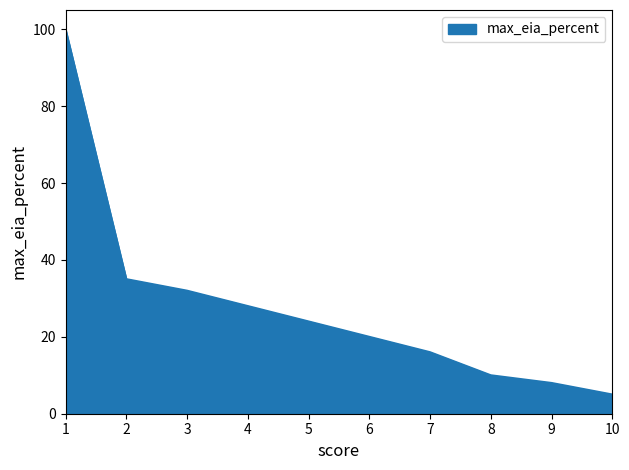

What is the change in value from 3 to 2?

+3